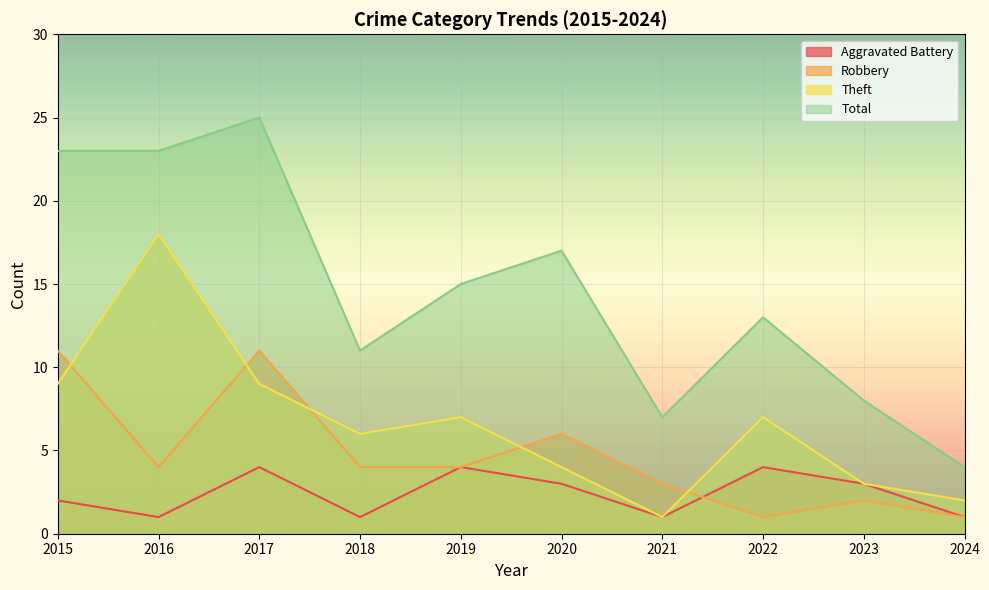

Reading left to right, what are all the values shown in this chart?

Aggravated Battery: 2	1	4	1	4	3	1	4	3	1
Robbery: 11	4	11	4	4	6	3	1	2	1
Theft: 9	18	9	6	7	4	1	7	3	2
Total: 23	23	25	11	15	17	7	13	8	4